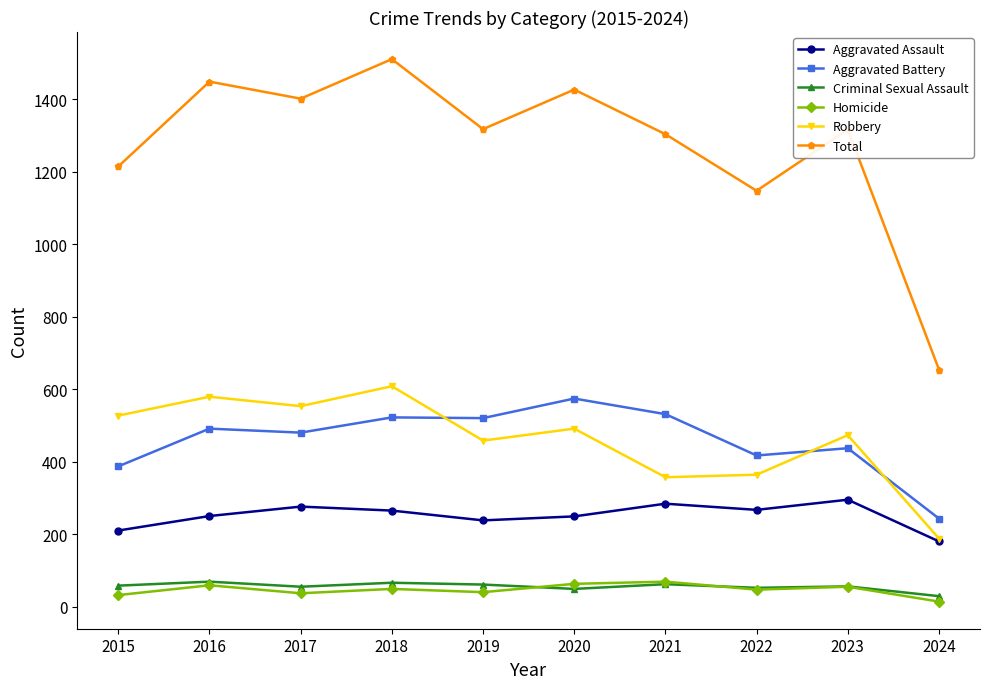

Which series ends up on top after the final intersection of Robbery and Aggravated Battery?

Aggravated Battery